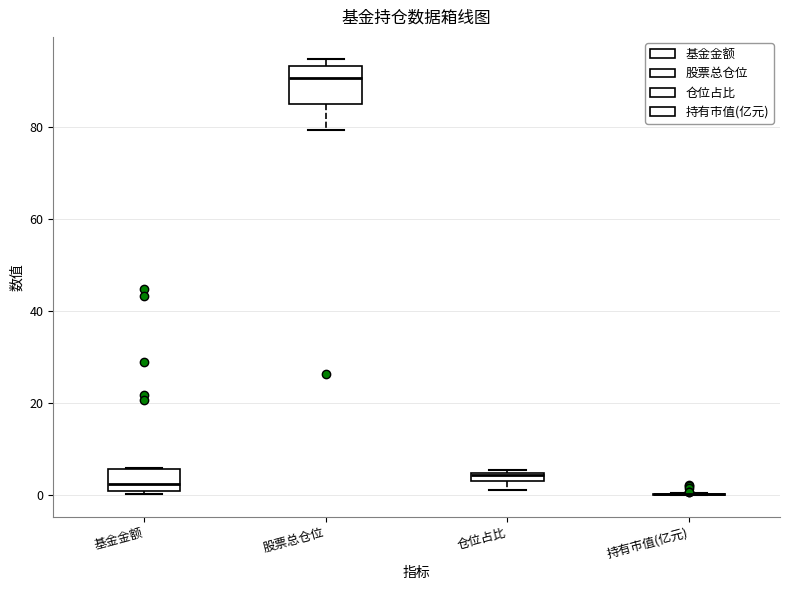

Which box is the tallest, from its lower edge to its upper edge?

股票总仓位